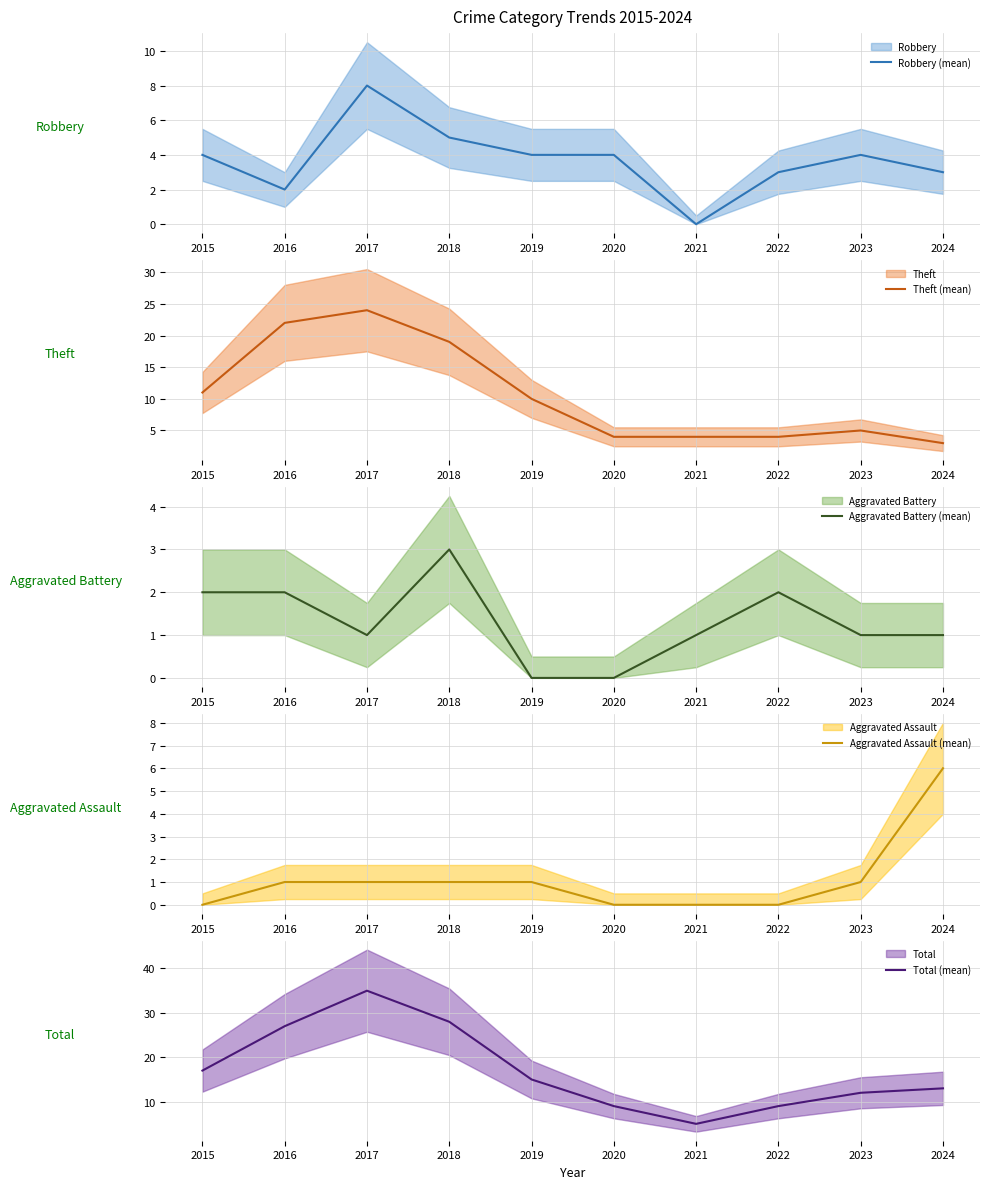

How many times do Aggravated Battery (mean) and Robbery (mean) cross each other?

2